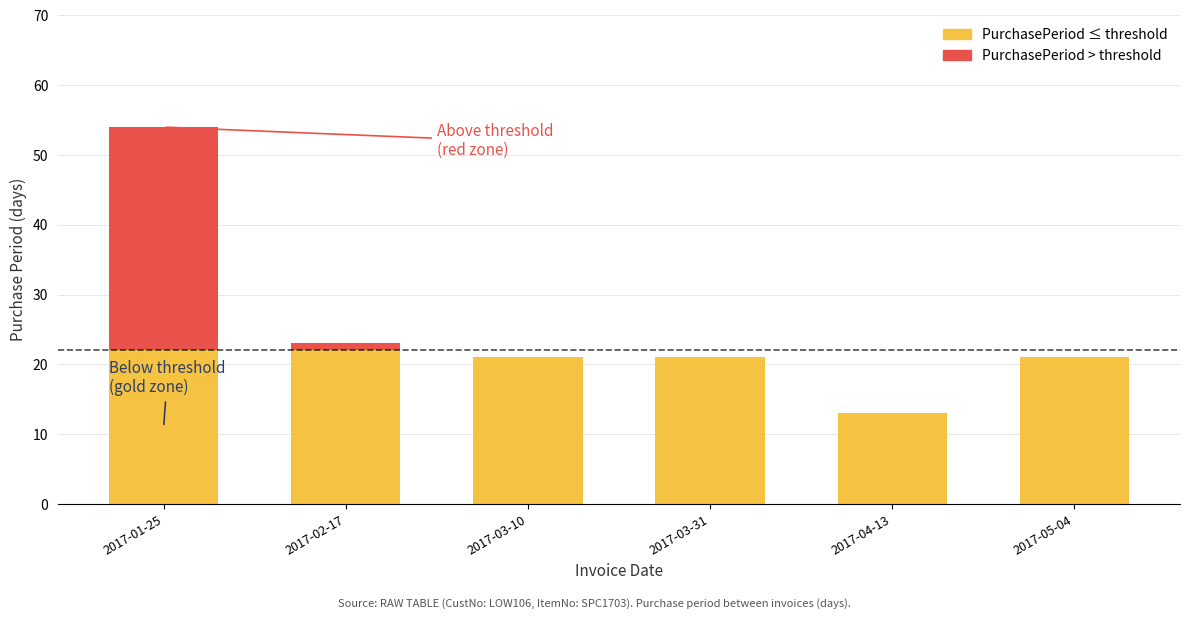

Rank the categories by value from lowest to highest.

2017-04-13, 2017-03-10, 2017-03-31, 2017-05-04, 2017-02-17, 2017-01-25